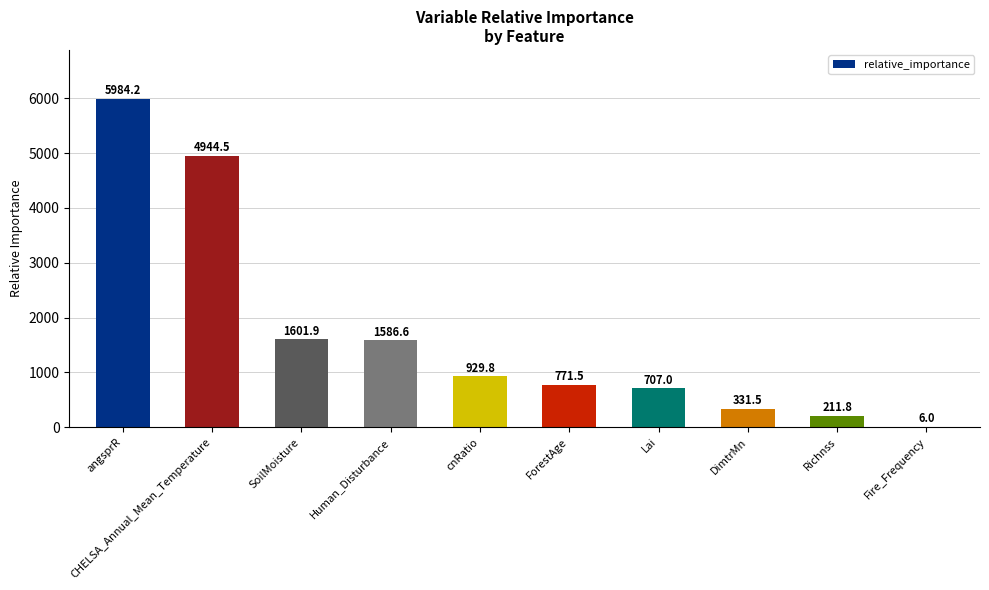

Is it true that the value at angsprR is 4119.1?

False